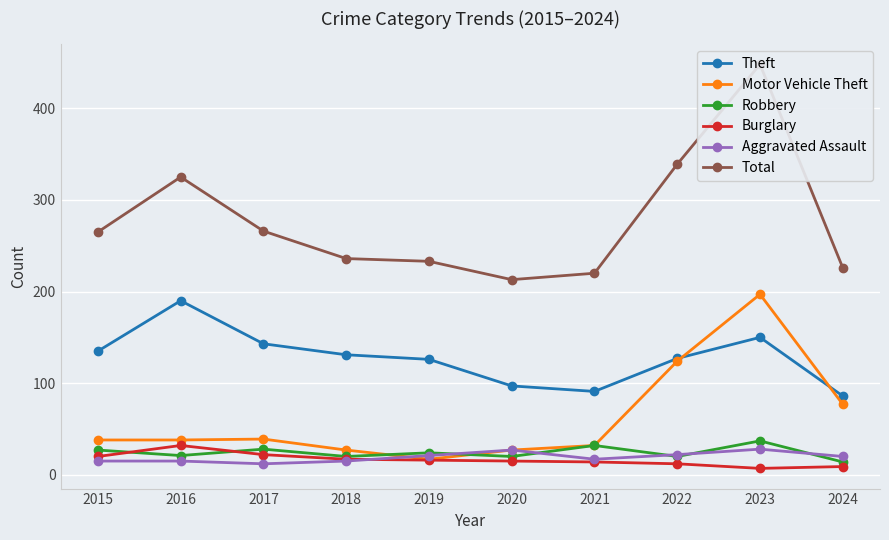

Where is the first local maximum for Motor Vehicle Theft?

2017